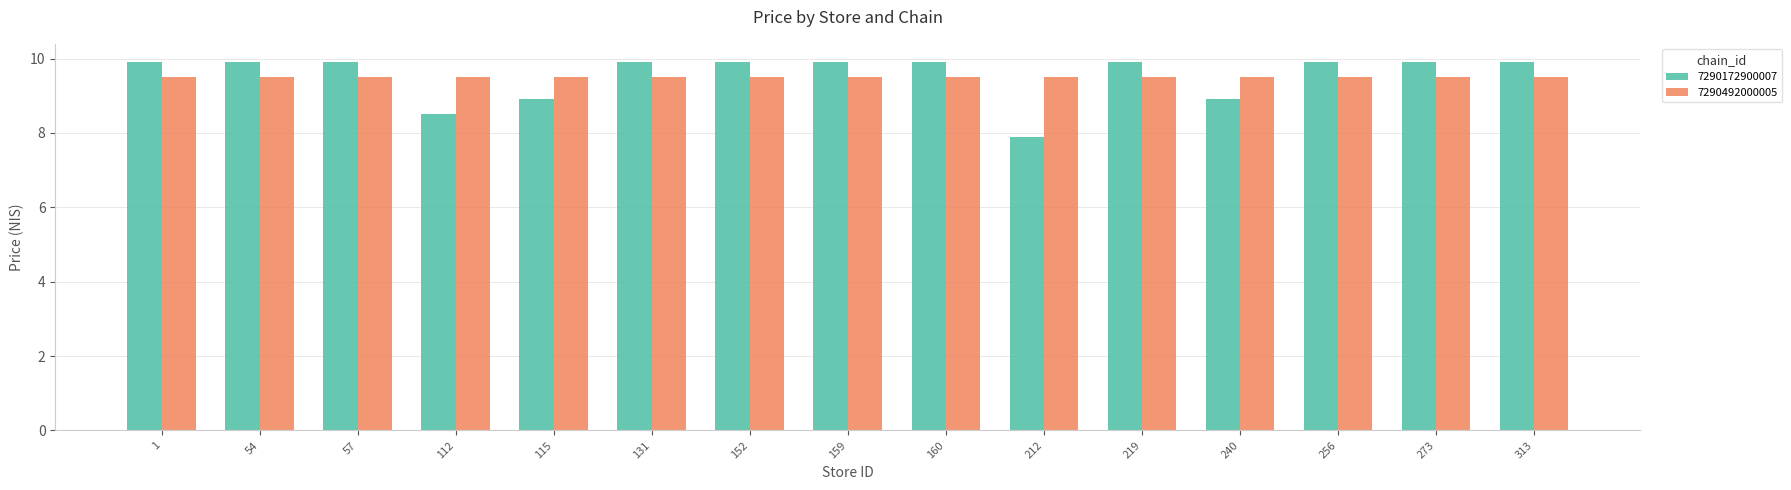

The 7290492000005 series shows 13.9 at 273. True or false?

False